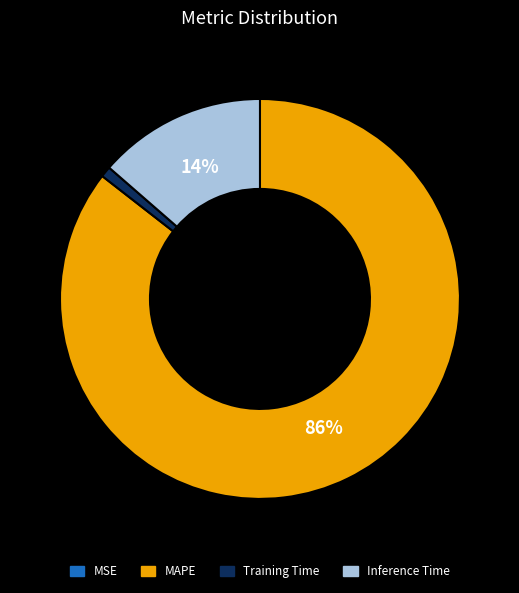

To the nearest percent, what portion does Training Time represent?

1%